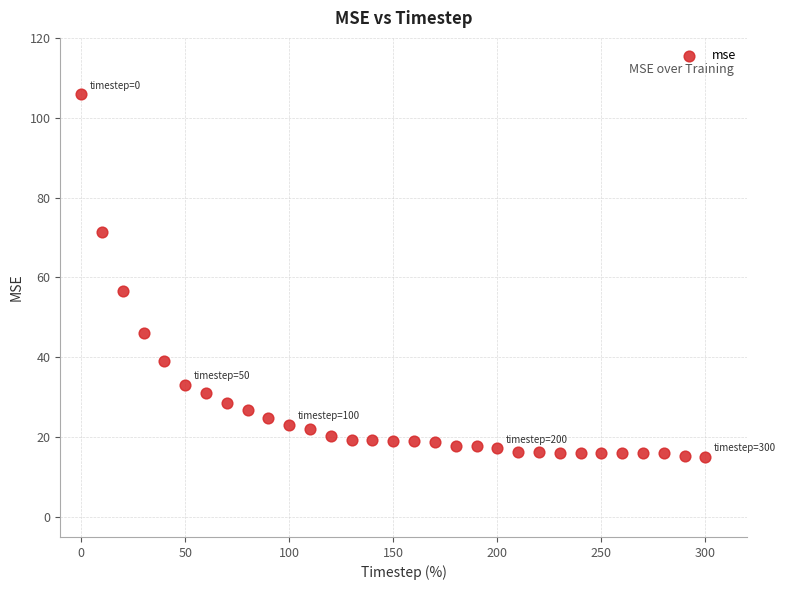

What Y value in the scatter plot is closest to 60?

56.6